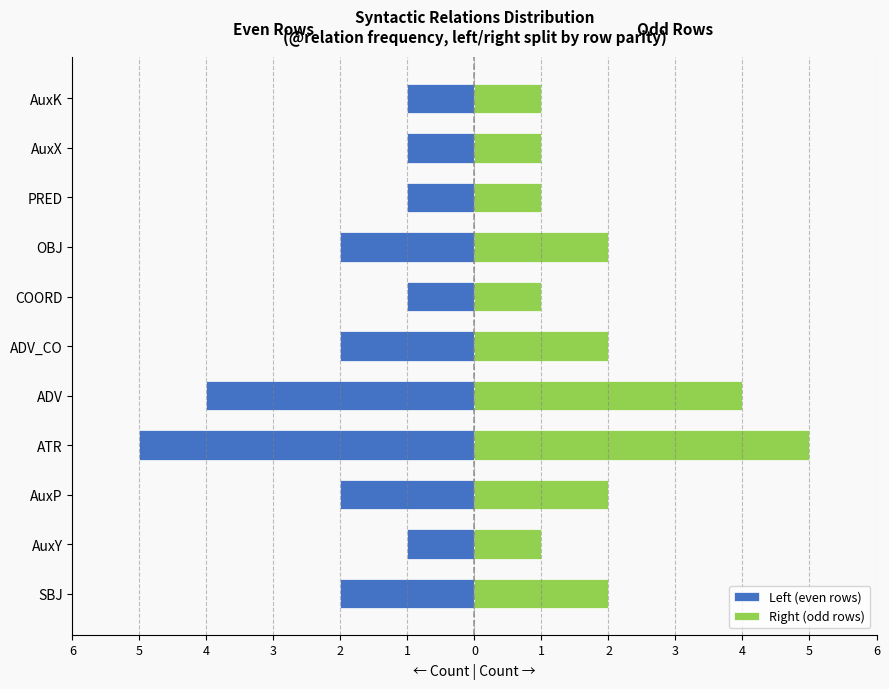

Which series has the largest total across all categories?

Right (odd rows)